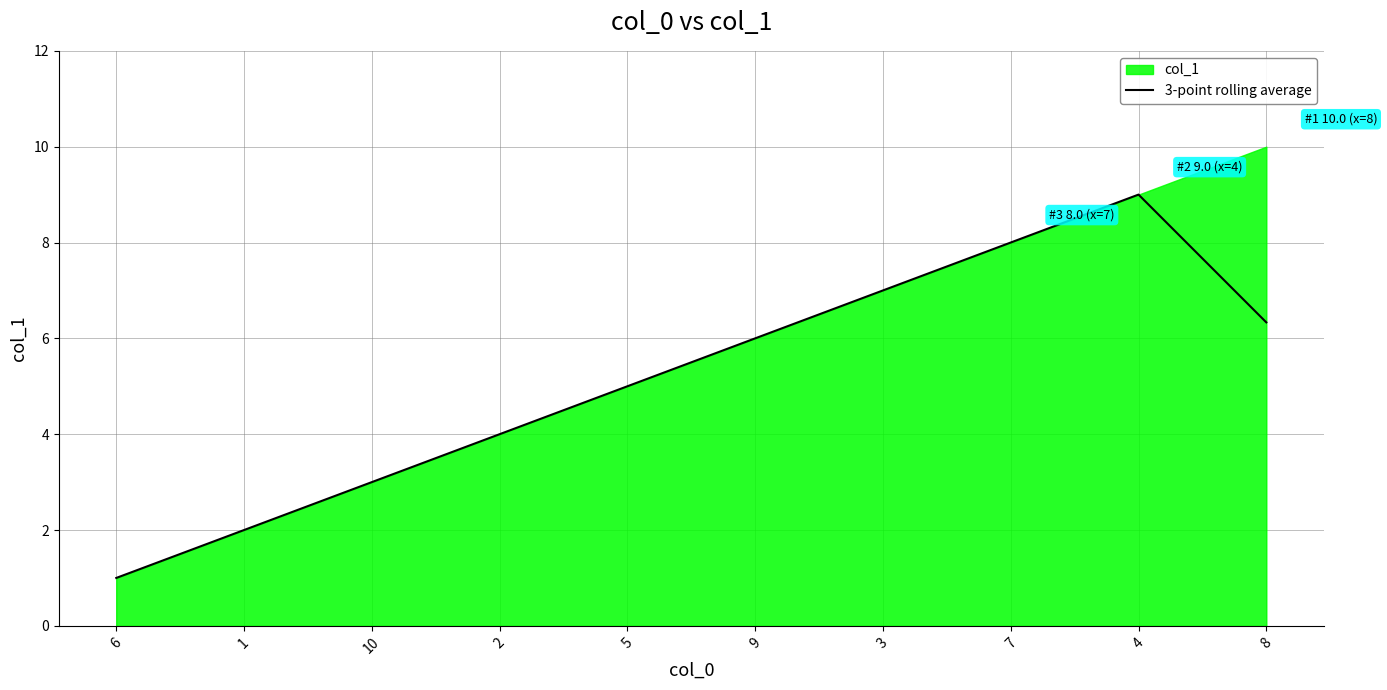

At which label does the data first exceed 6?

3